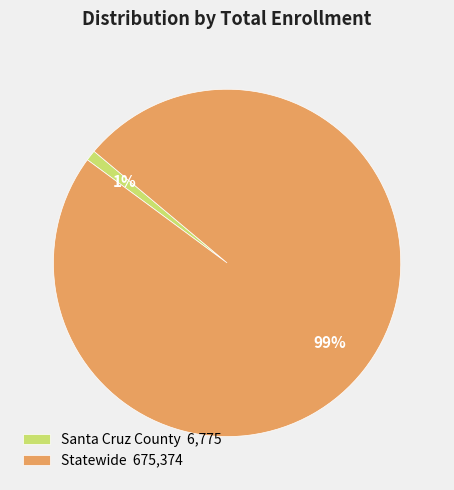

Which has a higher value, Statewide 675,374 or Santa Cruz County 6,775?

Statewide 675,374